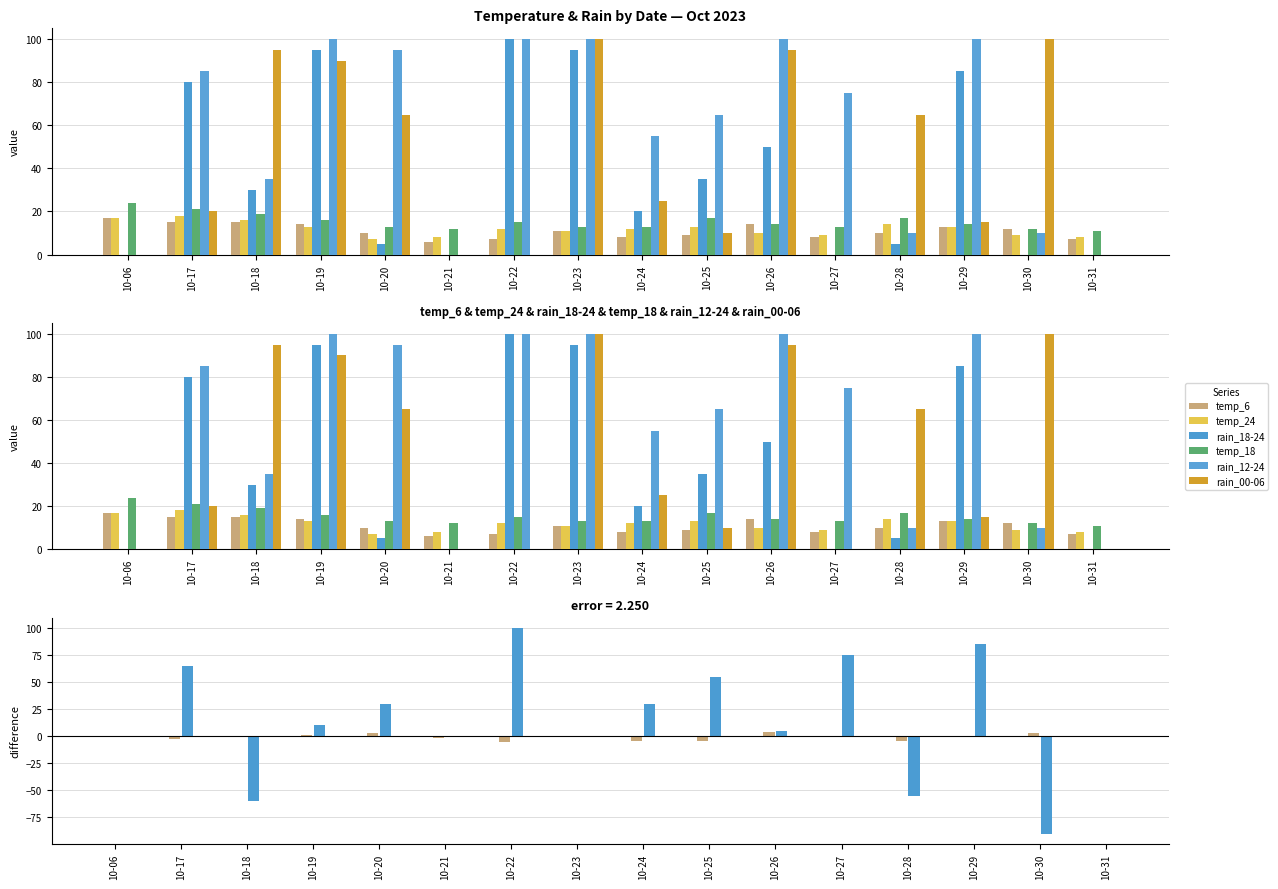

How many data points in temp_18 are above 14?

7